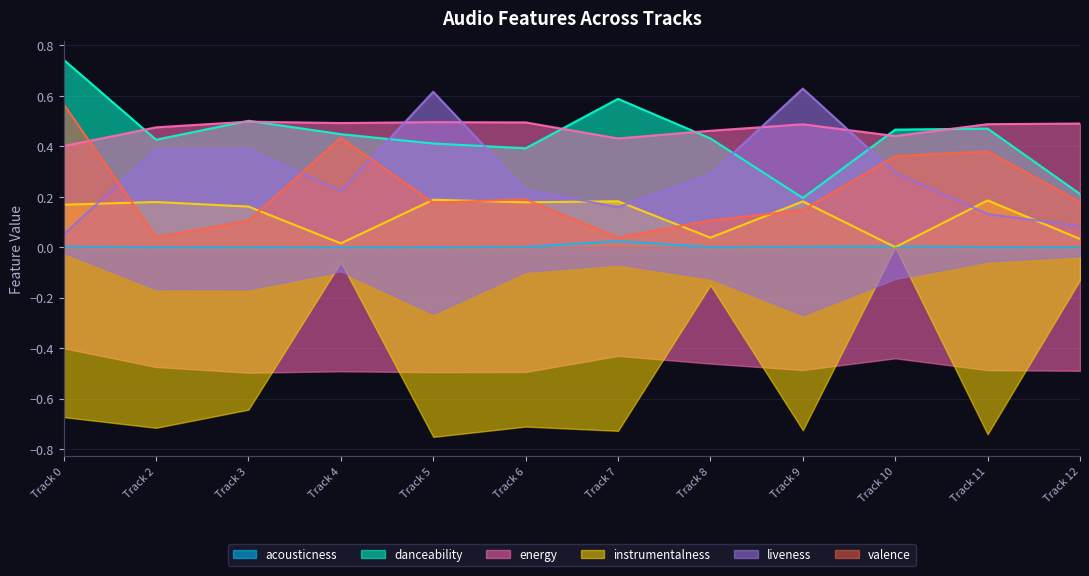

Which series has the largest range (max minus min)?

liveness